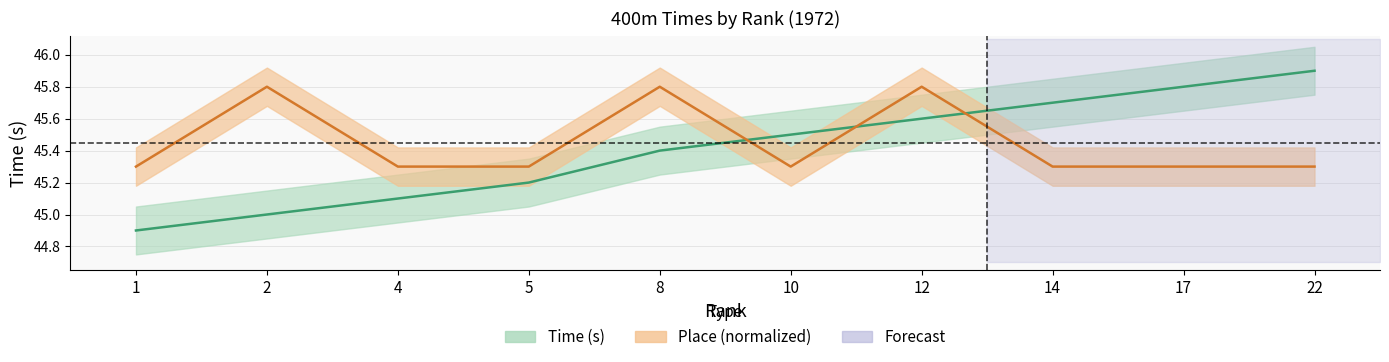

Is it true that time_seconds equals 45.2 at 5?

True